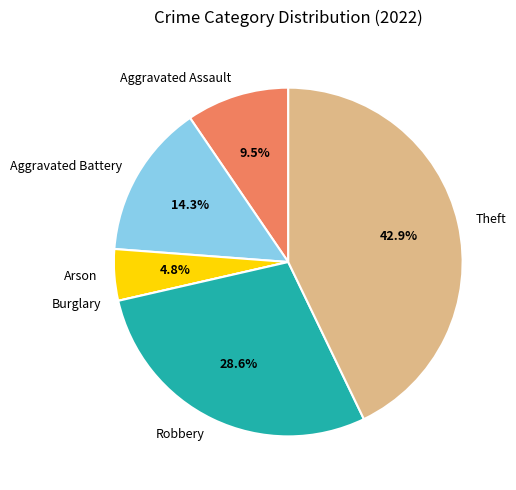

To the nearest percent, what is the difference between the Theft and Aggravated Battery slice percentages?

29%